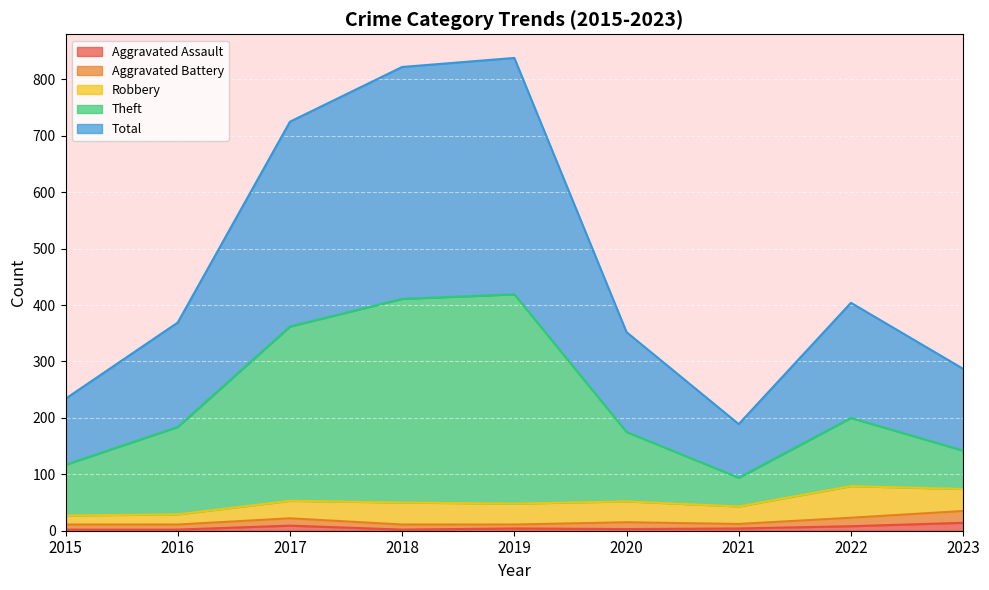

At how many categories does at least one series exceed 318?

6